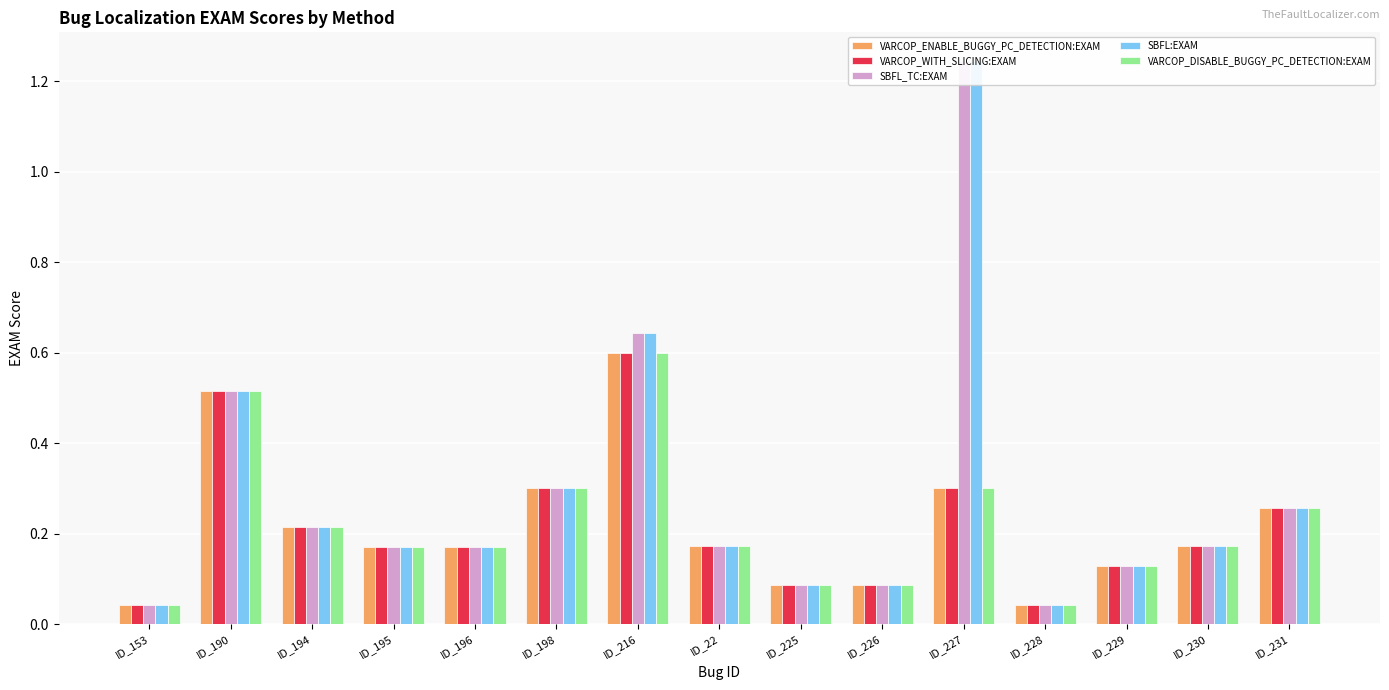

The value of SBFL:EXAM at ID_22 is 0.2. True or false?

False